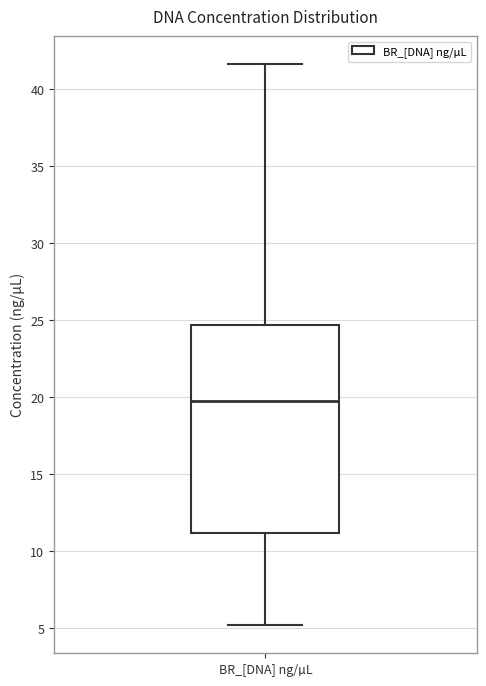

Read this box plot against the y-axis: the position of the median line, the range covered by the box, and the ends of both whiskers. The values are not printed on the chart, so give them approximately, as read against the axis.

median 19.5, box 11.0 to 24.5, whiskers 5.0 to 41.5